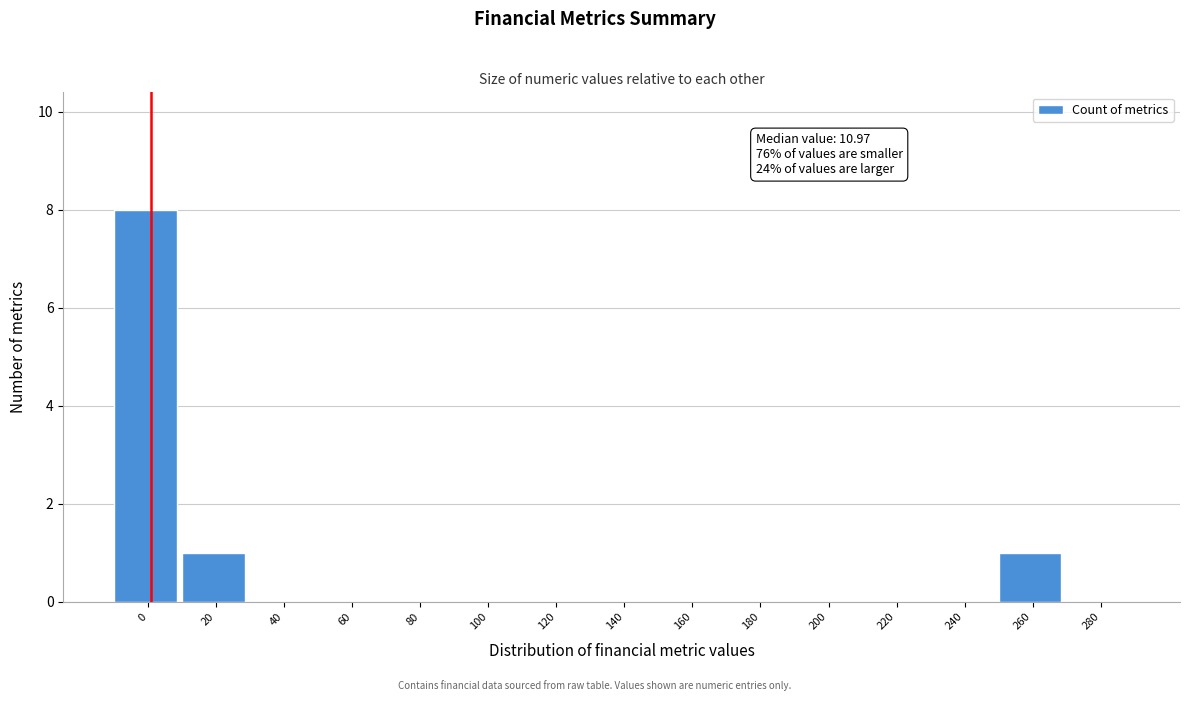

Reading left to right, extract all data points from this chart.

0=8	20=1	40=0	60=0	80=0	100=0	120=0	140=0	160=0	180=0	200=0	220=0	240=0	260=1	280=0